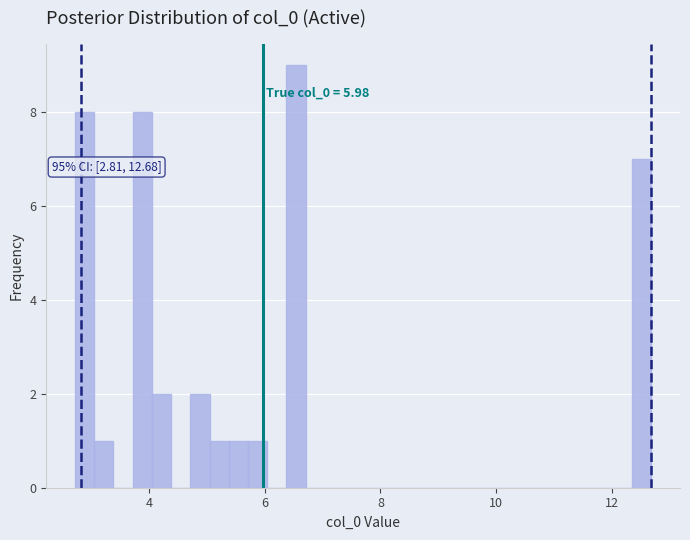

Around what value on the x-axis is the tallest bar? Give the approximate position of its centre, as read against the axis.

6.6